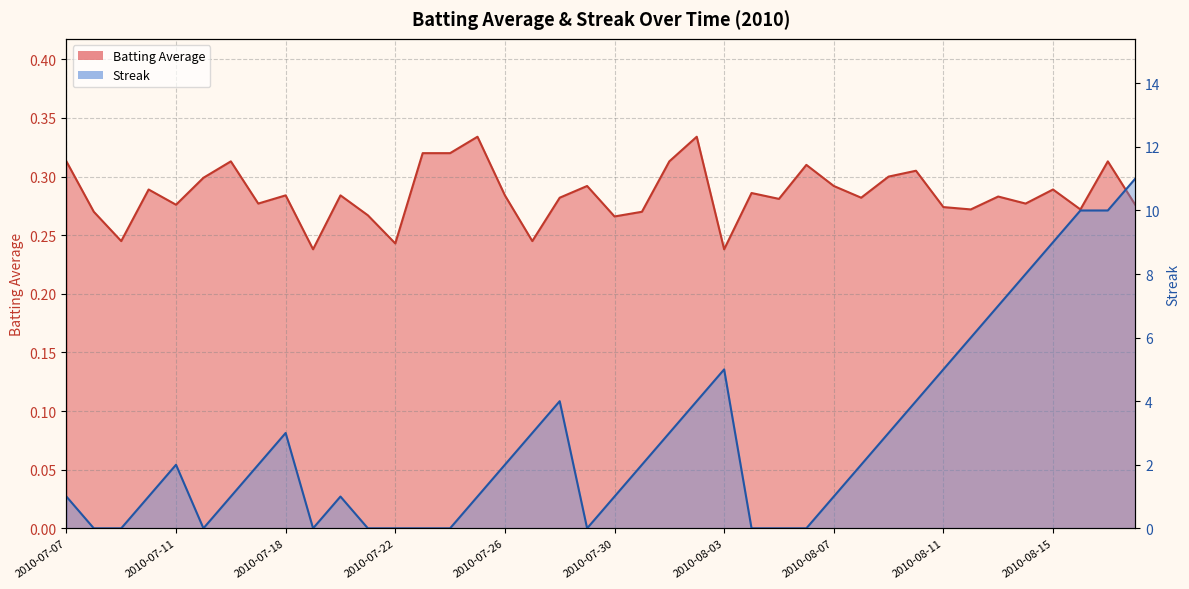

What is the label of the 3rd point from the left?

2010-07-09